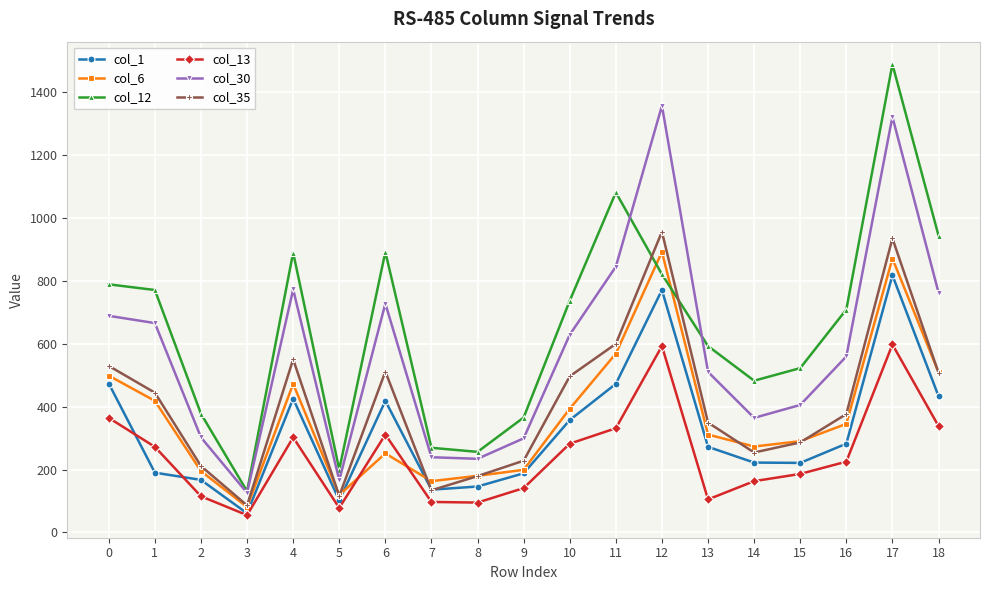

What is the smallest value displayed?

55